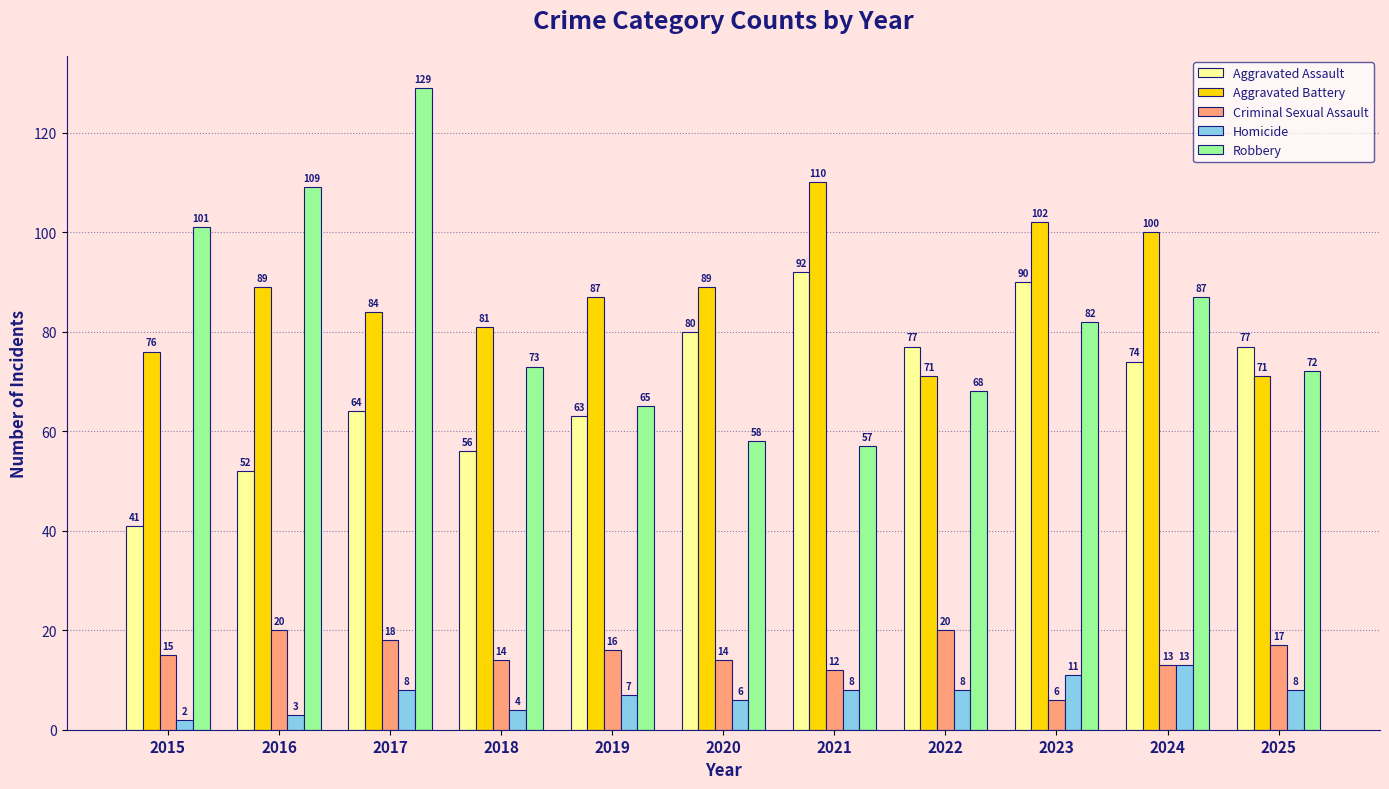

How many data points in Homicide are less than 8?

5